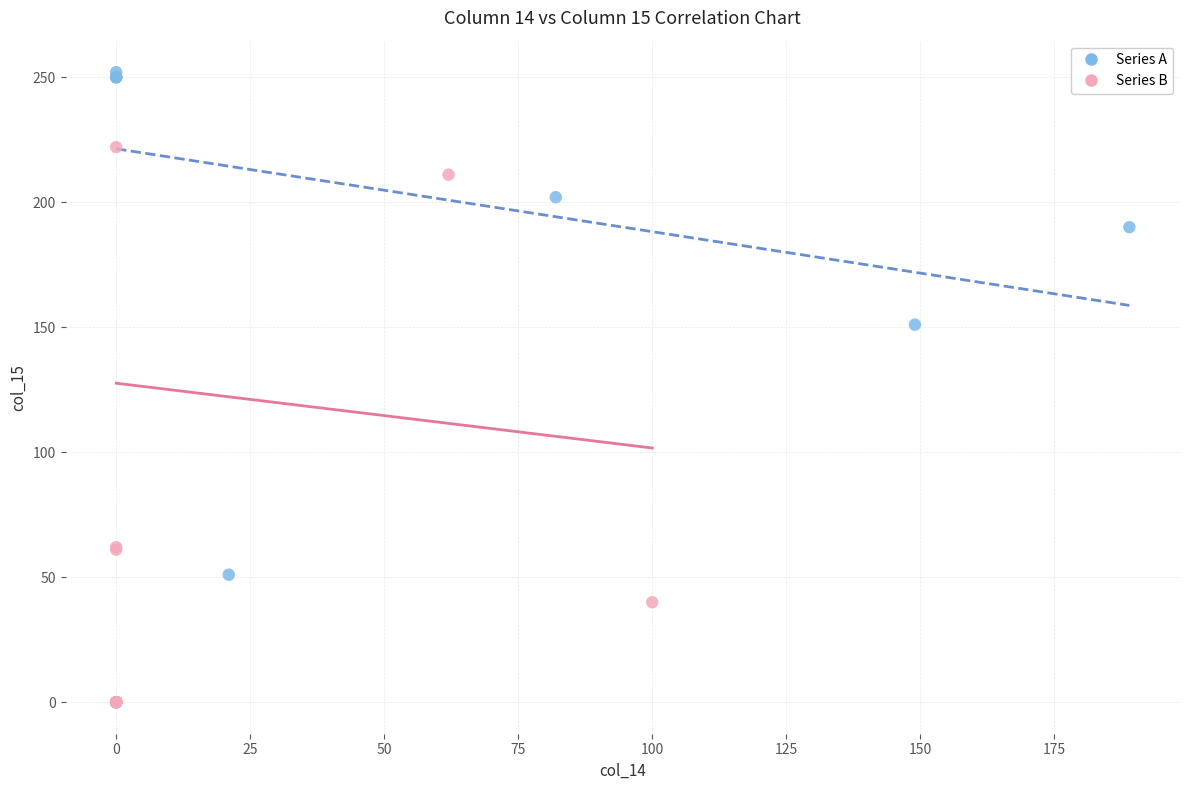

Which series contains the highest Y value?

Series A